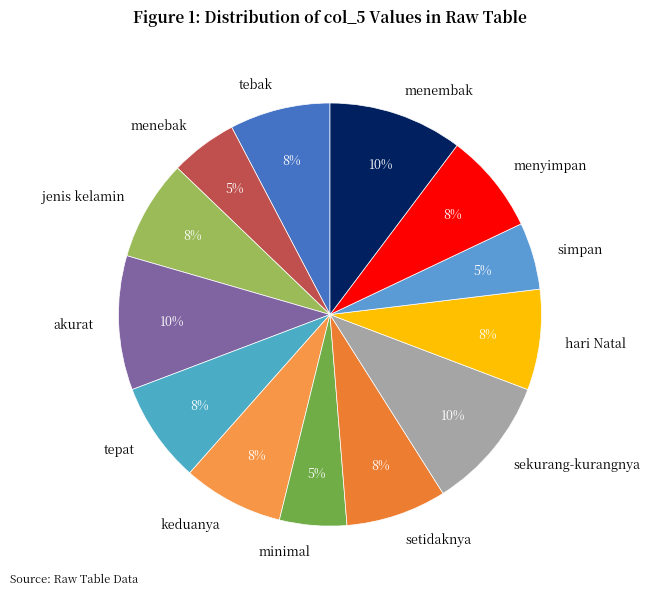

To the nearest percent, what is the difference between the largest and smallest slice percentages?

5%